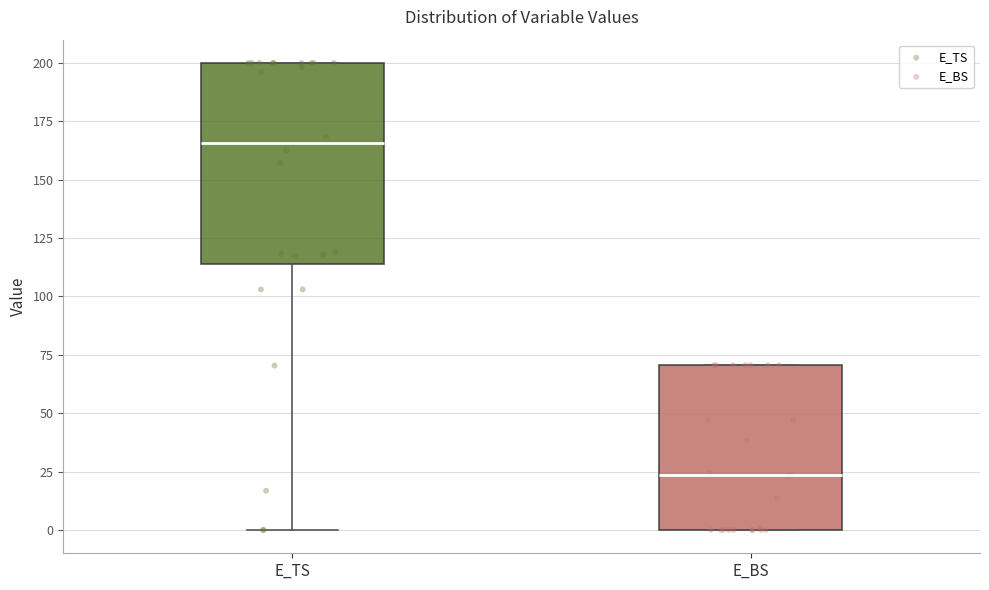

Reading left to right, transcribe this box plot: for each box, give where its median line is, the range the box spans, and where its two whiskers end, as read against the y-axis. The values are not printed on the chart, so give them approximately, as read against the axis.

E_TS: median 165, box 115 to 200, whiskers 0 to 200
E_BS: median 25, box 0 to 70, whiskers 0 to 70